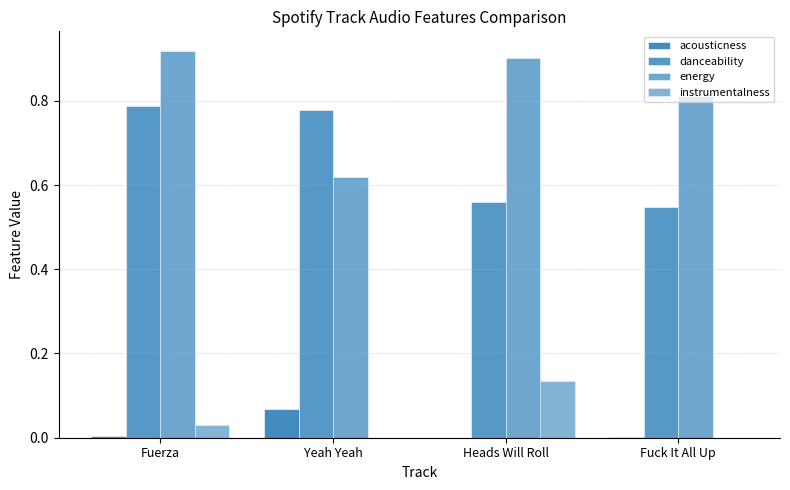

How many distinct data groups are displayed?

4